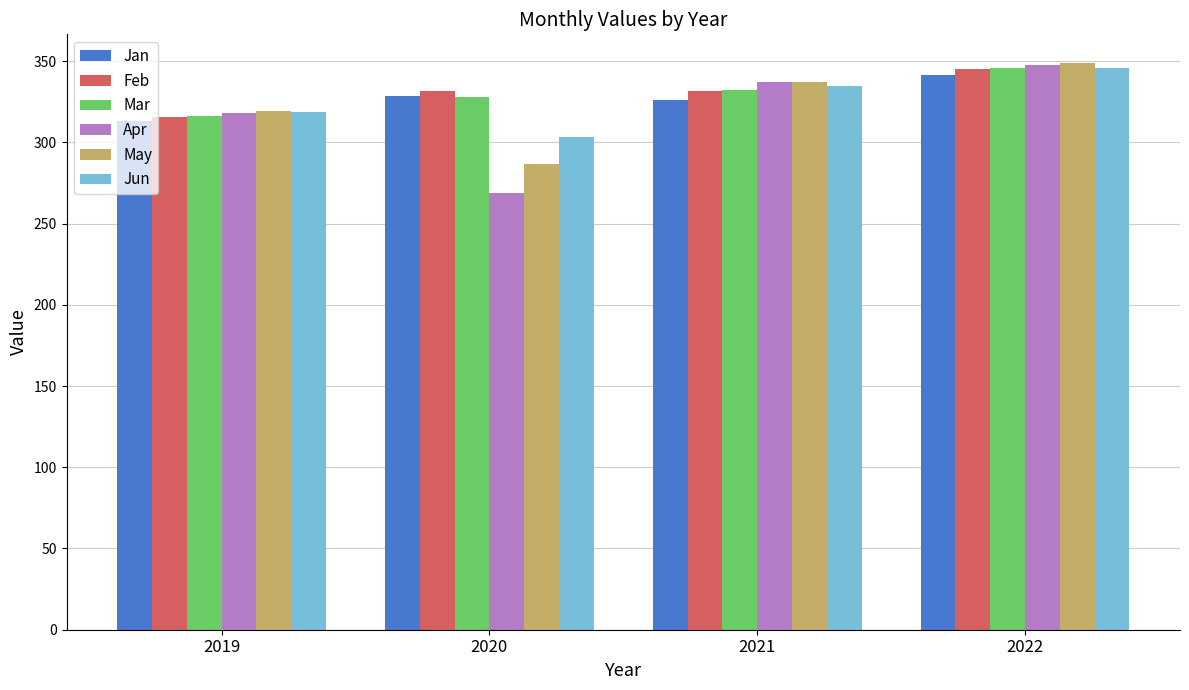

How many values in the Apr series are below 336?

2